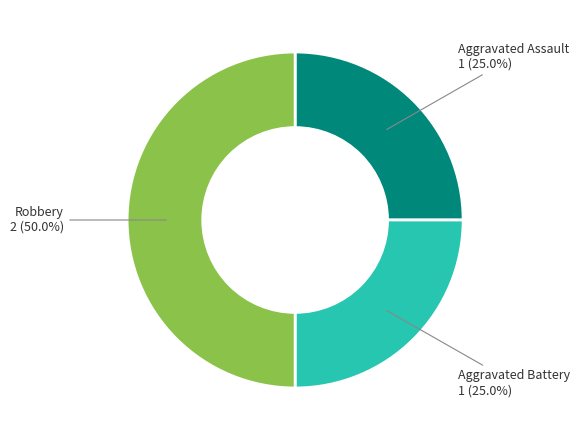

What is the largest slice in the pie chart?

Robbery